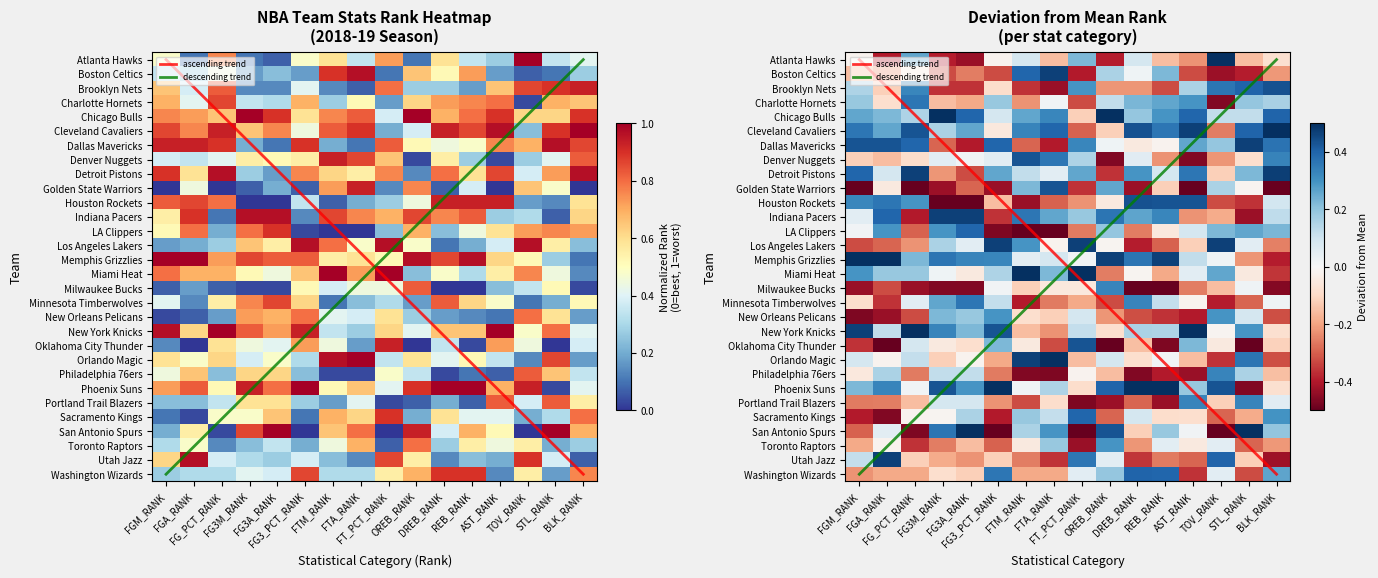

What is the difference between the maximum and minimum values in the Phoenix Suns series?

1.0